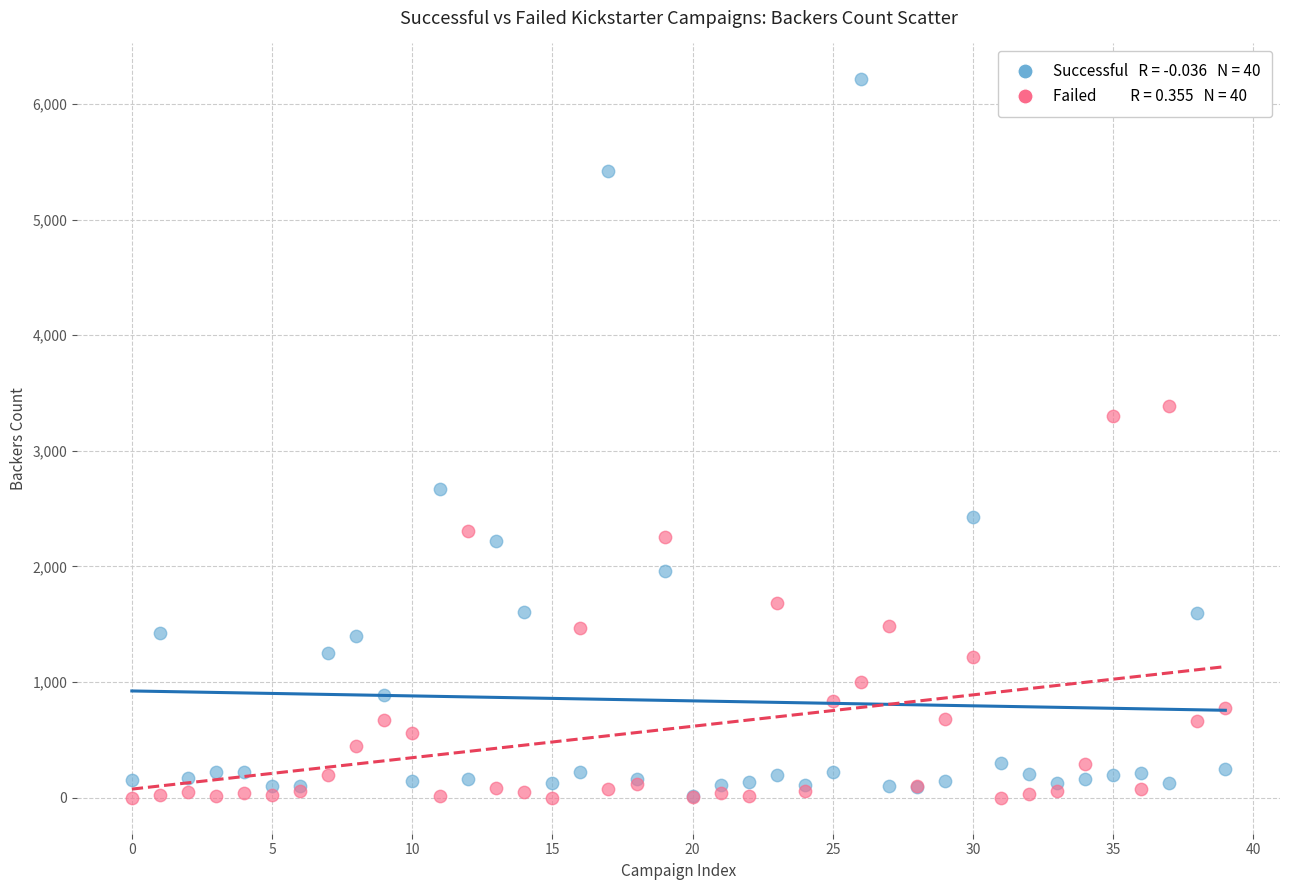

Across all series, what Y value is closest to 3106?

3304